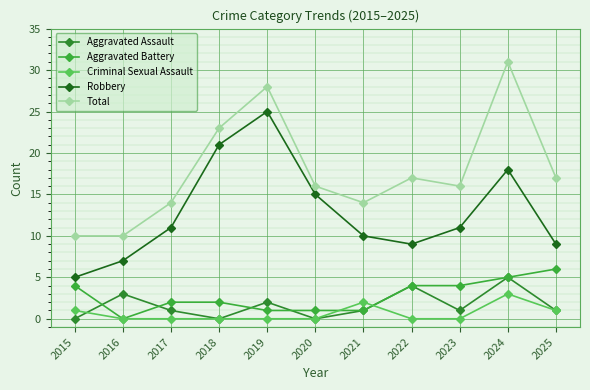

At which label does Aggravated Battery first exceed 2?

2015